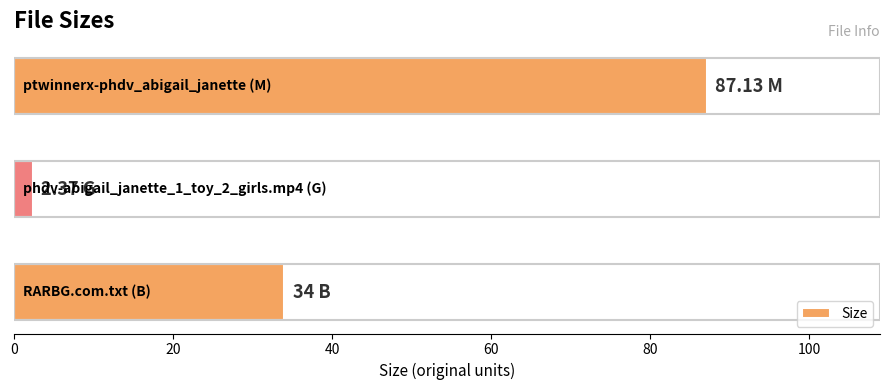

What is the difference between the second highest and minimum values?

31.6